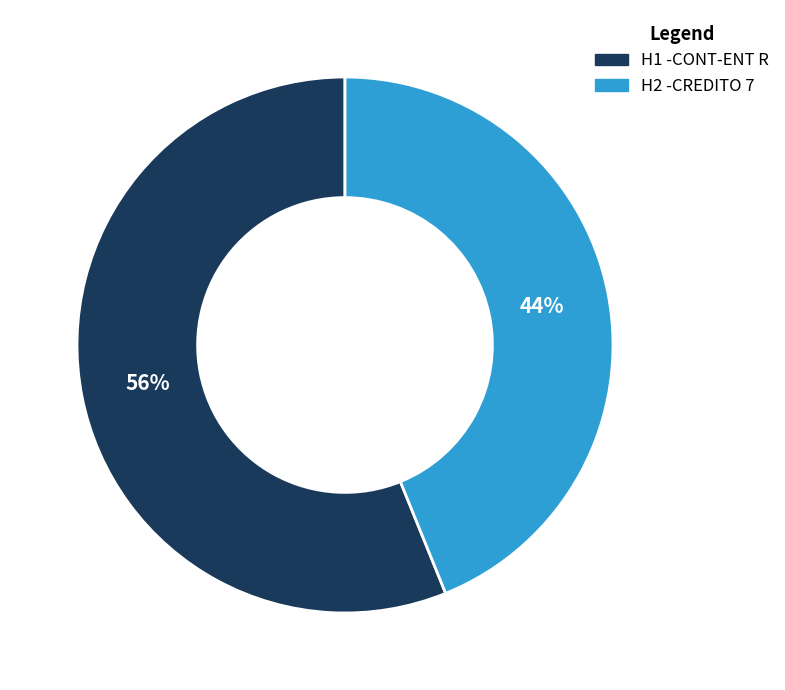

To the nearest percent, what is the difference between the largest and smallest slice percentages?

12%